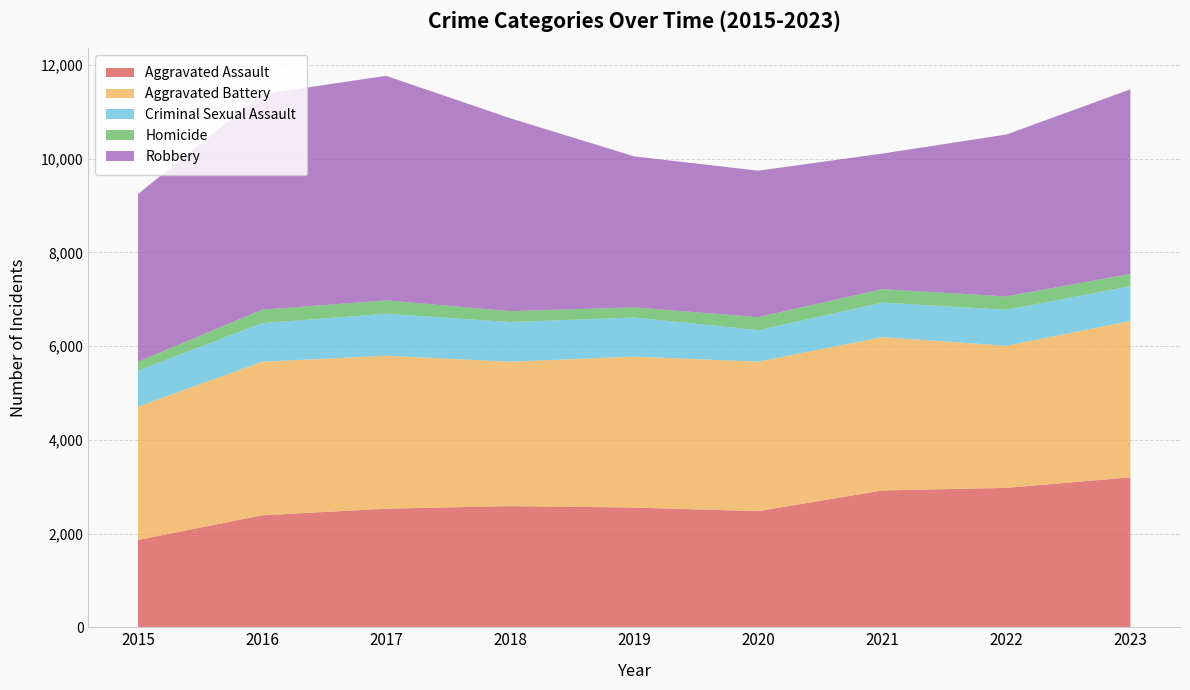

Reading right to left, transcribe all the data shown in this chart.

Aggravated Assault: 3199	2974	2919	2478	2554	2585	2530	2389	1862
Aggravated Battery: 3337	3033	3273	3190	3222	3082	3264	3277	2847
Criminal Sexual Assault: 742	767	735	672	834	846	895	823	768
Homicide: 261	286	288	277	217	232	287	286	188
Robbery: 3940	3454	2893	3126	3221	4118	4791	4599	3581